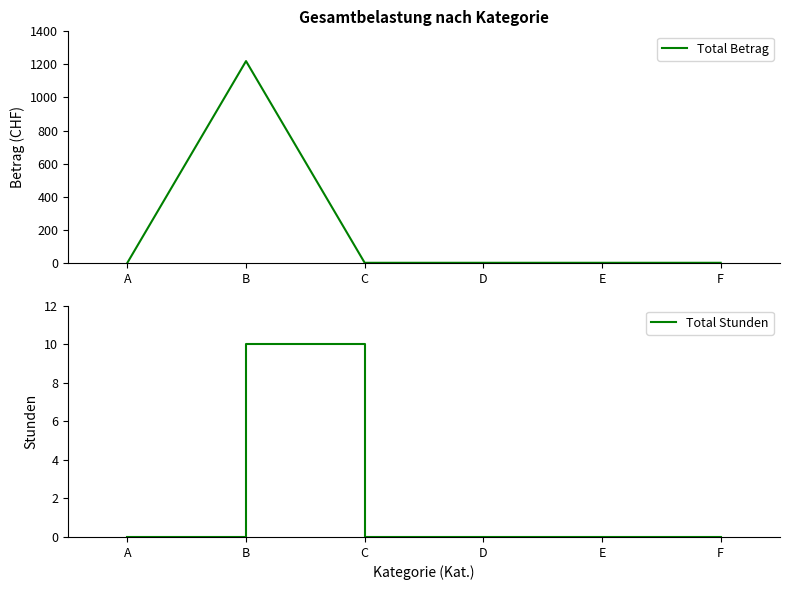

List the series in order of their peak value, lowest first.

Total Stunden, Total Betrag